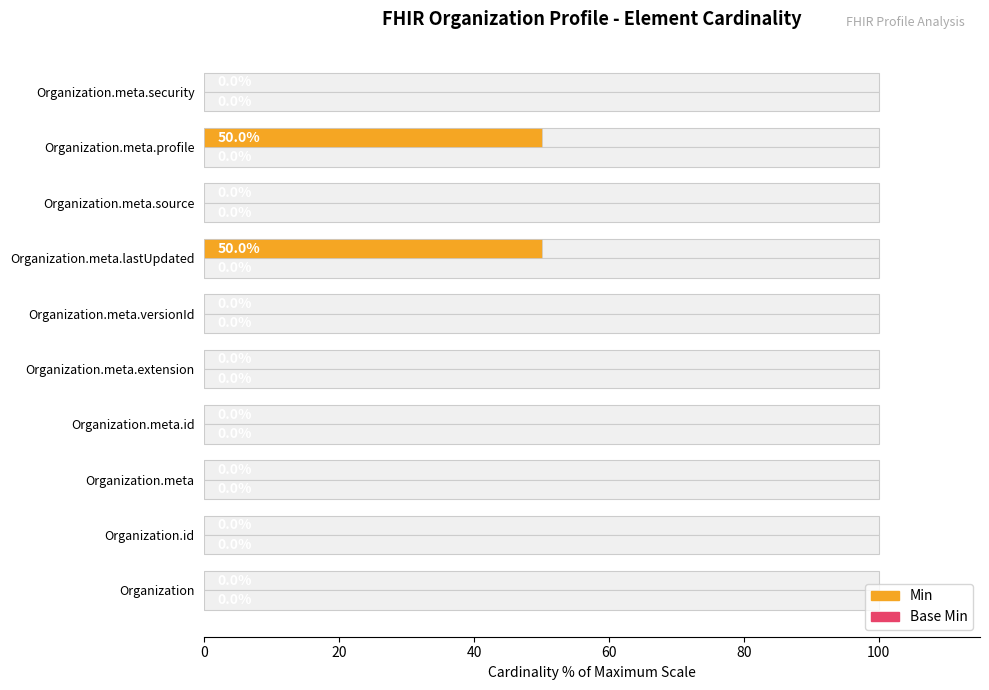

How many data points does each series have?

10